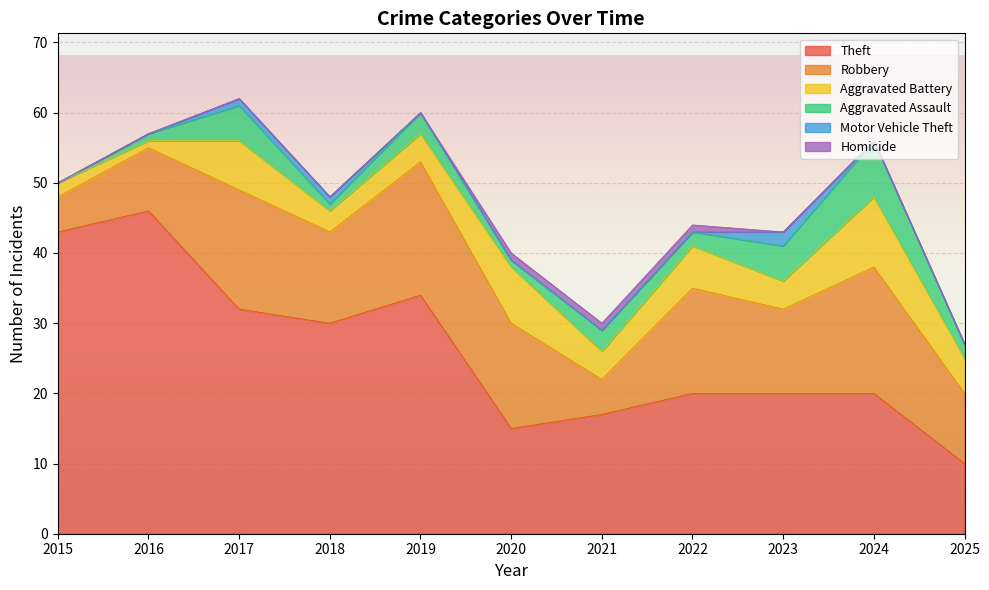

How many series are shown in this chart?

6